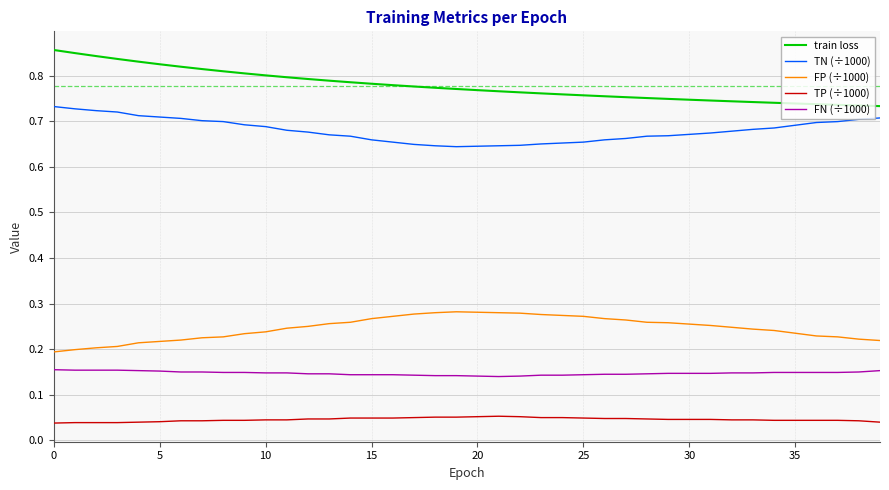

Which series has the widest spread of values?

train loss